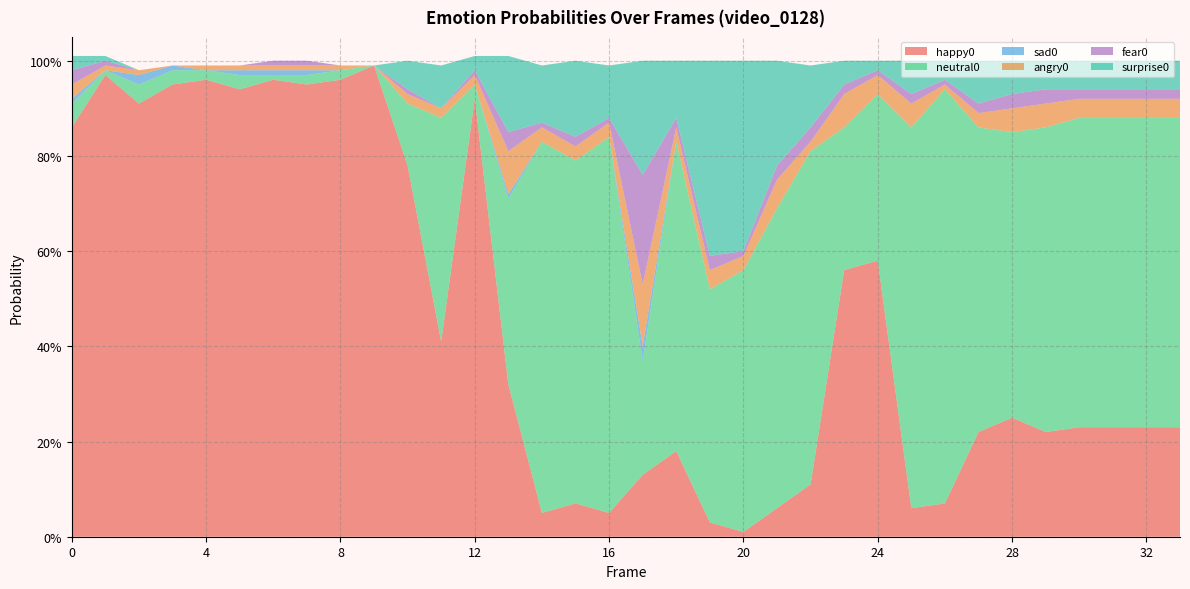

Reading right to left, extract all data points from this chart.

happy0: 0.2	0.2	0.2	0.2	0.2	0.2	0.2	0.1	0.1	0.6	0.6	0.1	0.1	0.0	0.0	0.2	0.1	0.1	0.1	0.1	0.3	0.9	0.4	0.8	1.0	1.0	0.9	1.0	0.9	1.0	0.9	0.9	1.0	0.9
neutral0: 0.7	0.7	0.7	0.7	0.6	0.6	0.6	0.9	0.8	0.3	0.3	0.7	0.6	0.6	0.5	0.7	0.2	0.8	0.7	0.8	0.4	0.0	0.5	0.1	0.0	0.0	0.0	0.0	0.0	0.0	0.0	0.0	0.0	0.1
sad0: 0.0	0.0	0.0	0.0	0.0	0.0	0.0	0.0	0.0	0.0	0.0	0.0	0.0	0.0	0.0	0.0	0.0	0.0	0.0	0.0	0.0	0.0	0.0	0.0	0.0	0.0	0.0	0.0	0.0	0.0	0.0	0.0	0.0	0.0
angry0: 0.0	0.0	0.0	0.0	0.1	0.1	0.0	0.0	0.1	0.0	0.1	0.0	0.1	0.0	0.0	0.0	0.1	0.0	0.0	0.0	0.1	0.0	0.0	0.0	0.0	0.0	0.0	0.0	0.0	0.0	0.0	0.0	0.0	0.0
fear0: 0.0	0.0	0.0	0.0	0.0	0.0	0.0	0.0	0.0	0.0	0.0	0.0	0.0	0.0	0.0	0.0	0.2	0.0	0.0	0.0	0.0	0.0	0.0	0.0	0.0	0.0	0.0	0.0	0.0	0.0	0.0	0.0	0.0	0.0
surprise0: 0.1	0.1	0.1	0.1	0.1	0.1	0.1	0.0	0.1	0.0	0.1	0.1	0.2	0.4	0.4	0.1	0.2	0.1	0.2	0.1	0.2	0.0	0.1	0.1	0.0	0.0	0.0	0.0	0.0	0.0	0.0	0.0	0.0	0.0